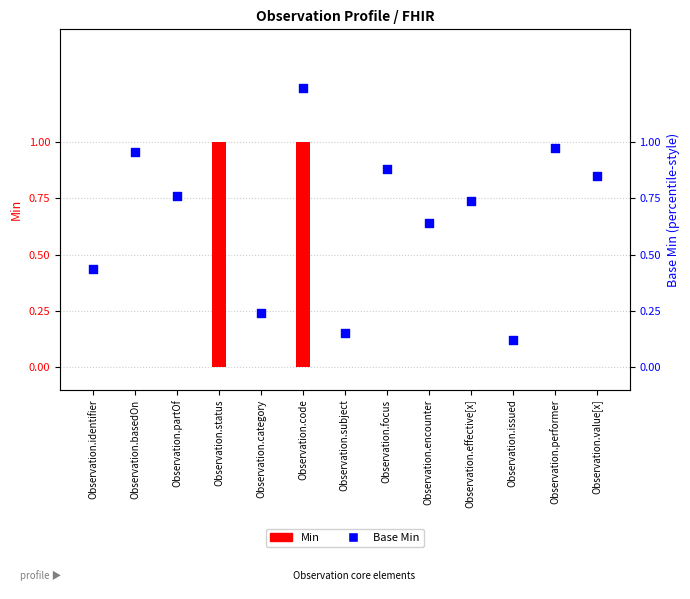

At which category is the sum across all series the highest?

Observation.status